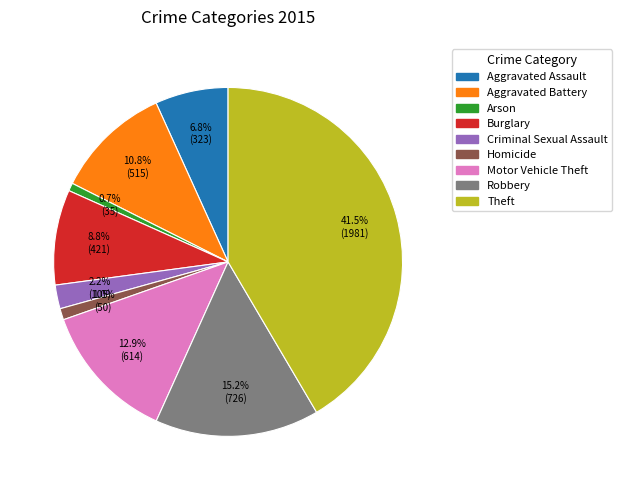

Which category has the biggest portion of the pie?

Theft